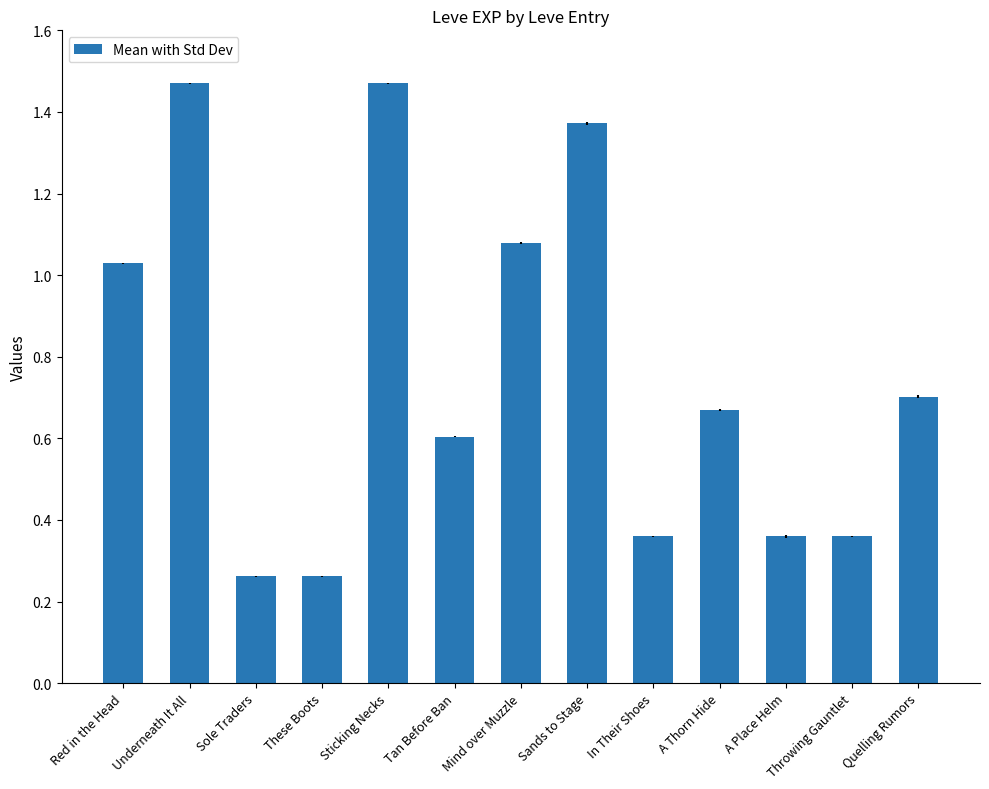

What is the label of the 4th bar from the left?

These Boots